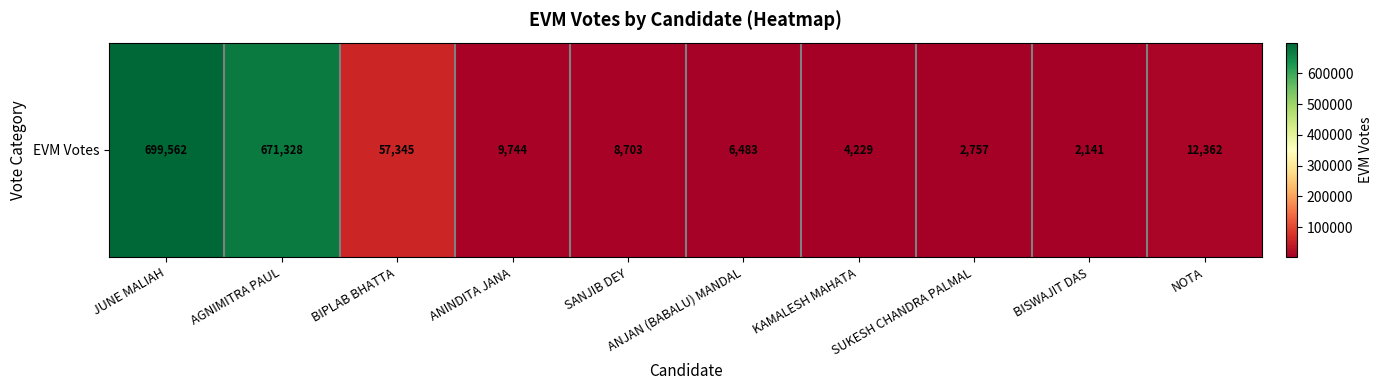

Count the number of categories in the chart.

10